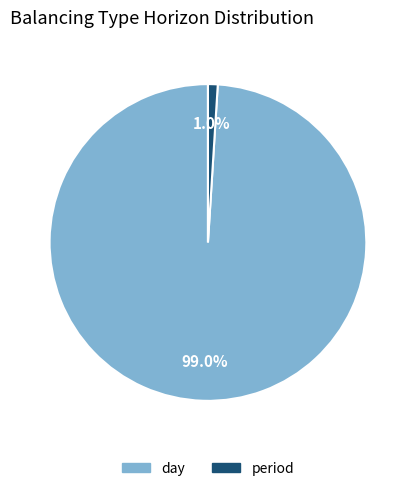

What percentage is NOT represented by period?

99.0%